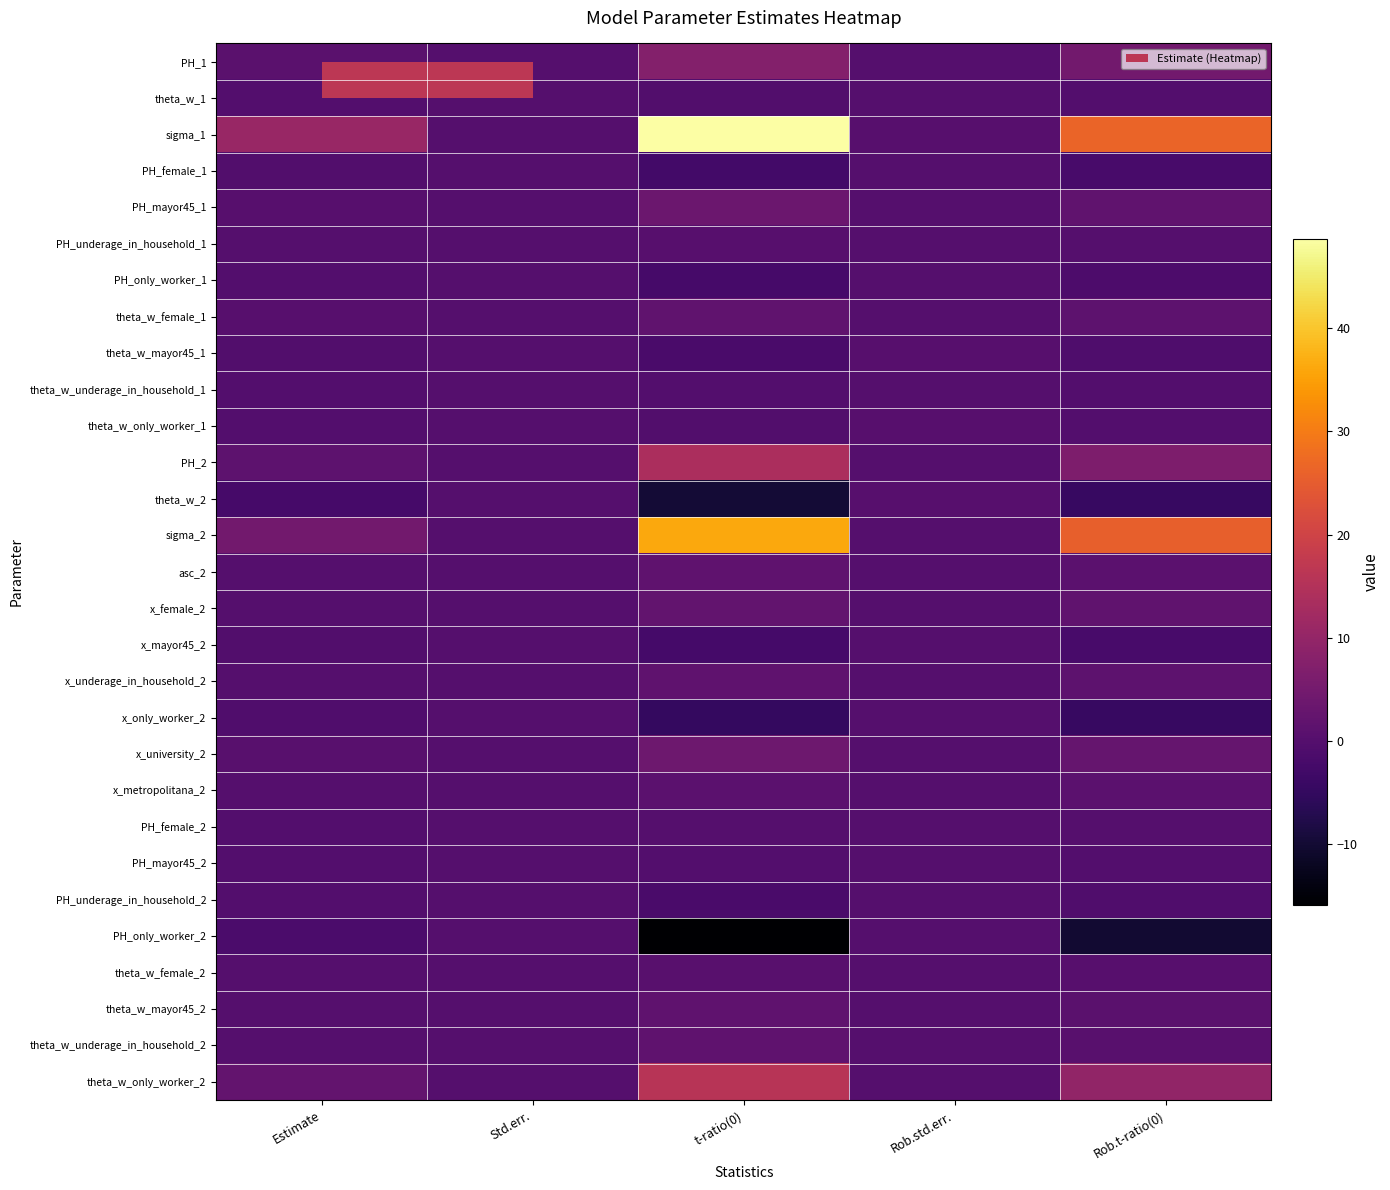

Reading left to right, what are all the values shown in this chart?

PH_1: Estimate=0.8	Std.err.=0.1	t-ratio(0)=7.5	Rob.std.err.=0.2	Rob.t-ratio(0)=4.7
theta_w_1: Estimate=-0.0	Std.err.=0.1	t-ratio(0)=-0.3	Rob.std.err.=0.2	Rob.t-ratio(0)=-0.2
sigma_1: Estimate=10.7	Std.err.=0.2	t-ratio(0)=48.7	Rob.std.err.=0.4	Rob.t-ratio(0)=26.3
PH_female_1: Estimate=-0.2	Std.err.=0.1	t-ratio(0)=-2.8	Rob.std.err.=0.1	Rob.t-ratio(0)=-2.0
PH_mayor45_1: Estimate=0.4	Std.err.=0.1	t-ratio(0)=3.7	Rob.std.err.=0.2	Rob.t-ratio(0)=2.0
PH_underage_in_household_1: Estimate=0.0	Std.err.=0.1	t-ratio(0)=0.3	Rob.std.err.=0.1	Rob.t-ratio(0)=0.2
PH_only_worker_1: Estimate=-0.2	Std.err.=0.1	t-ratio(0)=-2.0	Rob.std.err.=0.2	Rob.t-ratio(0)=-1.1
theta_w_female_1: Estimate=0.3	Std.err.=0.1	t-ratio(0)=2.0	Rob.std.err.=0.2	Rob.t-ratio(0)=1.4
theta_w_mayor45_1: Estimate=-0.3	Std.err.=0.2	t-ratio(0)=-1.7	Rob.std.err.=0.3	Rob.t-ratio(0)=-0.9
theta_w_underage_in_household_1: Estimate=-0.0	Std.err.=0.1	t-ratio(0)=-0.2	Rob.std.err.=0.2	Rob.t-ratio(0)=-0.1
theta_w_only_worker_1: Estimate=-0.1	Std.err.=0.2	t-ratio(0)=-0.4	Rob.std.err.=0.4	Rob.t-ratio(0)=-0.2
PH_2: Estimate=1.5	Std.err.=0.1	t-ratio(0)=13.8	Rob.std.err.=0.2	Rob.t-ratio(0)=6.4
theta_w_2: Estimate=-2.0	Std.err.=0.2	t-ratio(0)=-9.8	Rob.std.err.=0.4	Rob.t-ratio(0)=-4.5
sigma_2: Estimate=4.7	Std.err.=0.1	t-ratio(0)=36.3	Rob.std.err.=0.2	Rob.t-ratio(0)=25.6
asc_2: Estimate=0.2	Std.err.=0.1	t-ratio(0)=1.6	Rob.std.err.=0.2	Rob.t-ratio(0)=1.2
x_female_2: Estimate=0.2	Std.err.=0.1	t-ratio(0)=2.1	Rob.std.err.=0.1	Rob.t-ratio(0)=2.0
x_mayor45_2: Estimate=-0.3	Std.err.=0.1	t-ratio(0)=-2.4	Rob.std.err.=0.2	Rob.t-ratio(0)=-1.9
x_underage_in_household_2: Estimate=0.2	Std.err.=0.1	t-ratio(0)=1.6	Rob.std.err.=0.1	Rob.t-ratio(0)=1.5
x_only_worker_2: Estimate=-0.6	Std.err.=0.1	t-ratio(0)=-4.9	Rob.std.err.=0.2	Rob.t-ratio(0)=-4.3
x_university_2: Estimate=0.5	Std.err.=0.1	t-ratio(0)=4.0	Rob.std.err.=0.2	Rob.t-ratio(0)=2.8
x_metropolitana_2: Estimate=0.2	Std.err.=0.2	t-ratio(0)=1.2	Rob.std.err.=0.2	Rob.t-ratio(0)=1.1
PH_female_2: Estimate=0.0	Std.err.=0.0	t-ratio(0)=0.2	Rob.std.err.=0.1	Rob.t-ratio(0)=0.1
PH_mayor45_2: Estimate=-0.0	Std.err.=0.1	t-ratio(0)=-0.2	Rob.std.err.=0.1	Rob.t-ratio(0)=-0.1
PH_underage_in_household_2: Estimate=-0.1	Std.err.=0.1	t-ratio(0)=-1.6	Rob.std.err.=0.1	Rob.t-ratio(0)=-0.7
PH_only_worker_2: Estimate=-1.3	Std.err.=0.1	t-ratio(0)=-15.9	Rob.std.err.=0.1	Rob.t-ratio(0)=-10.3
theta_w_female_2: Estimate=0.1	Std.err.=0.1	t-ratio(0)=0.7	Rob.std.err.=0.2	Rob.t-ratio(0)=0.3
theta_w_mayor45_2: Estimate=0.2	Std.err.=0.1	t-ratio(0)=1.7	Rob.std.err.=0.2	Rob.t-ratio(0)=0.8
theta_w_underage_in_household_2: Estimate=0.2	Std.err.=0.1	t-ratio(0)=1.6	Rob.std.err.=0.3	Rob.t-ratio(0)=0.7
theta_w_only_worker_2: Estimate=2.4	Std.err.=0.2	t-ratio(0)=15.9	Rob.std.err.=0.3	Rob.t-ratio(0)=9.6